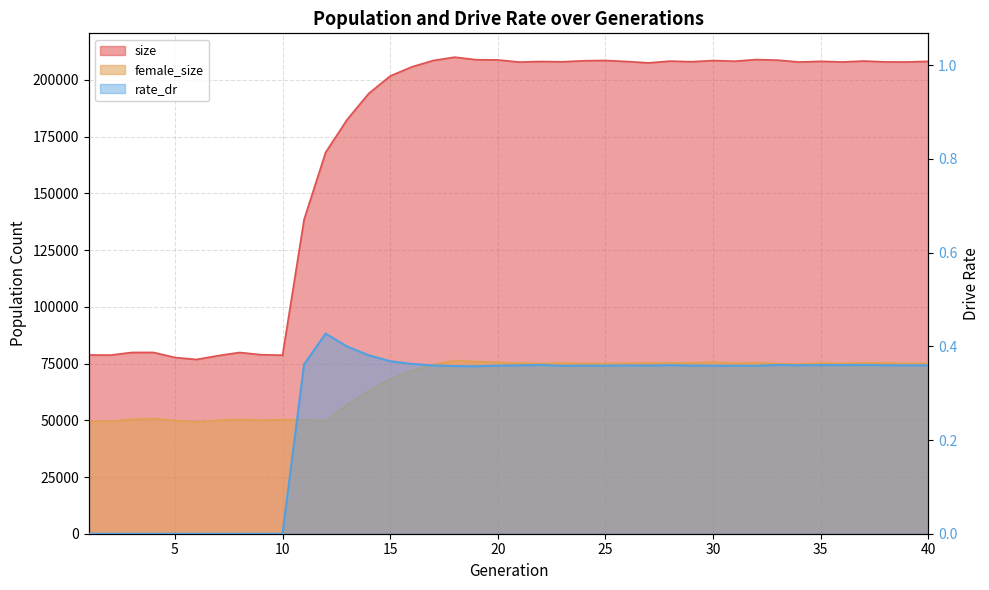

What is the difference between the highest and lowest values at 39?

207940.6